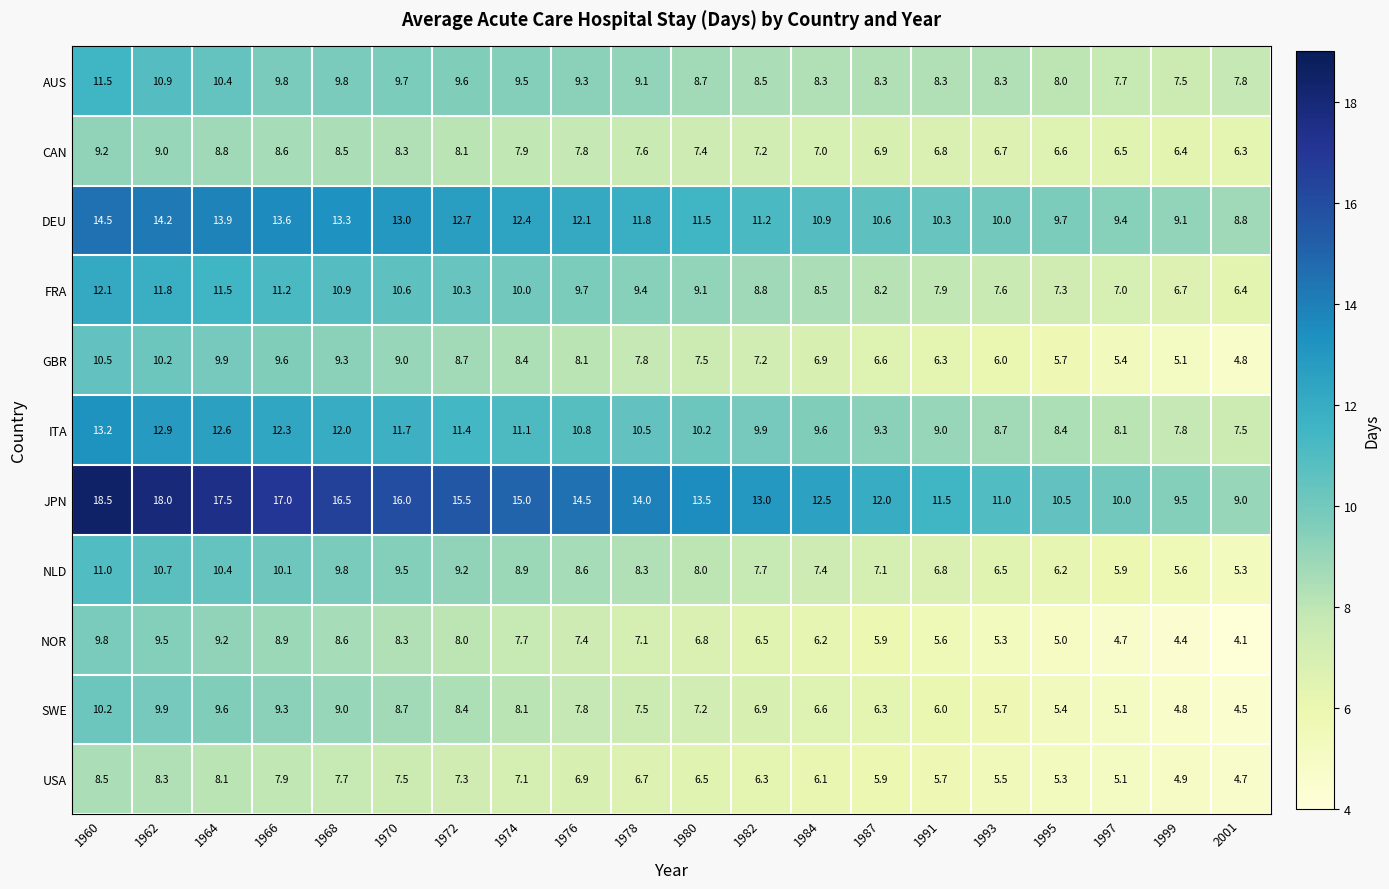

What is the difference between the highest and lowest values at 2001?

4.9